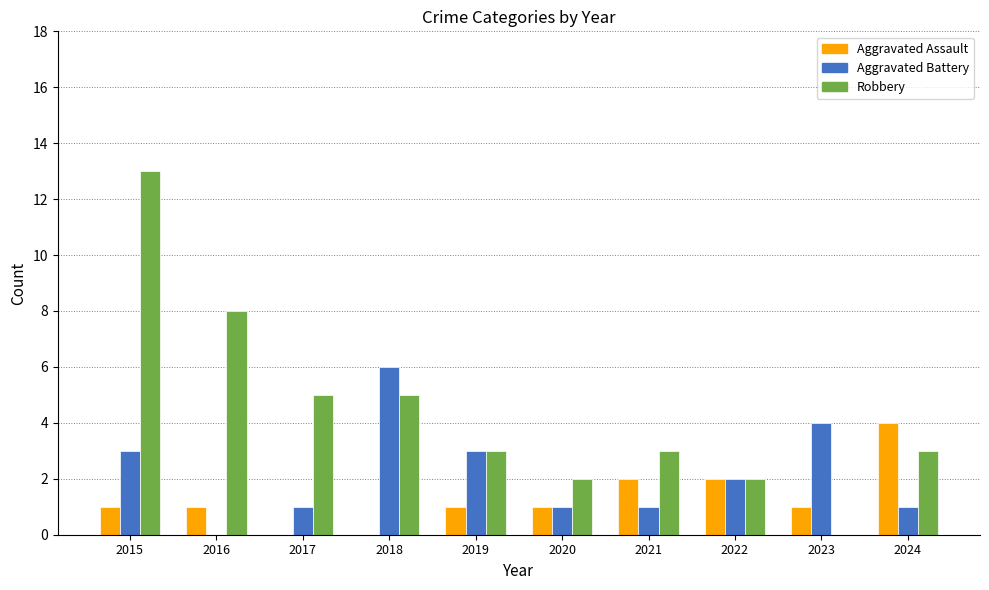

What is the spread (max minus min) of values at 2020?

1